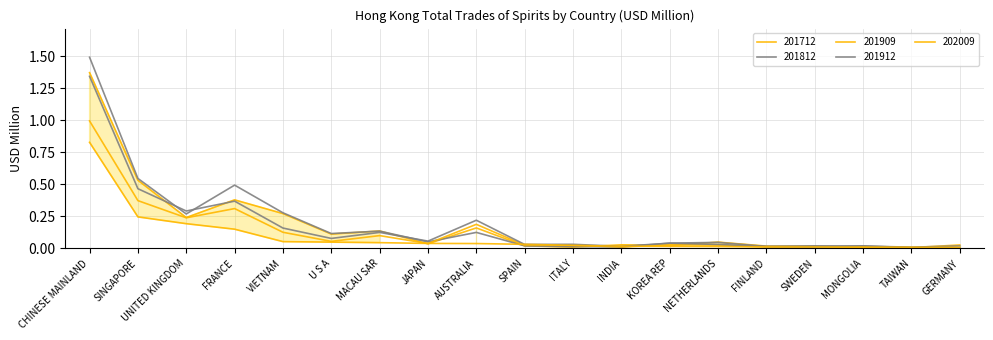

Which label corresponds to the smallest value in the chart?

GERMANY